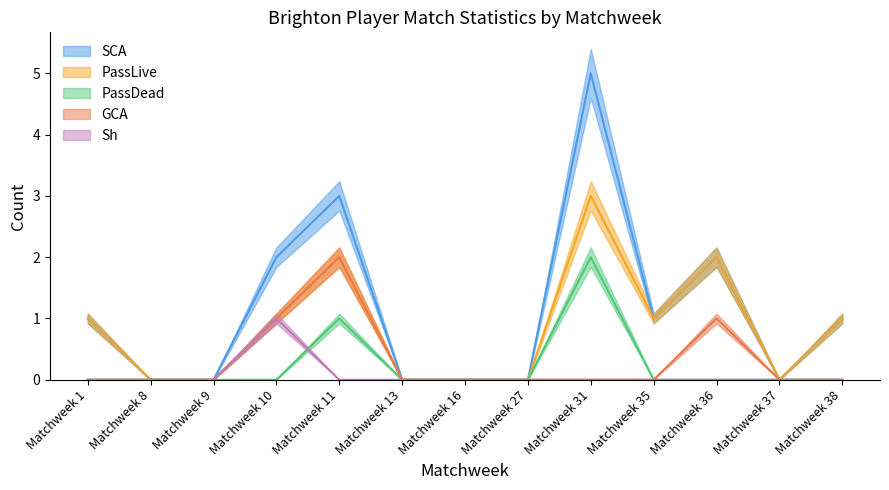

Count the number of categories in the chart.

13